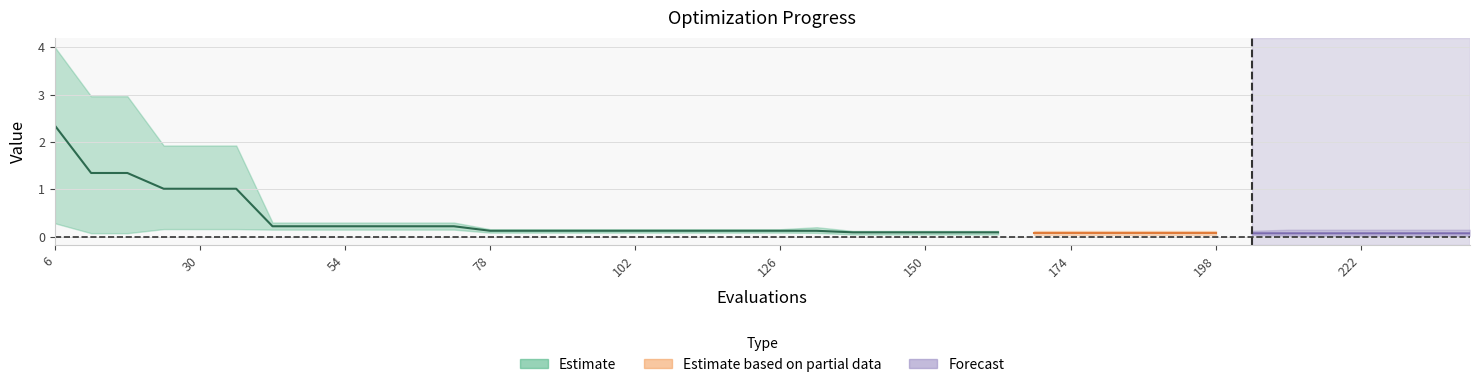

How many lines are shown in the chart?

3